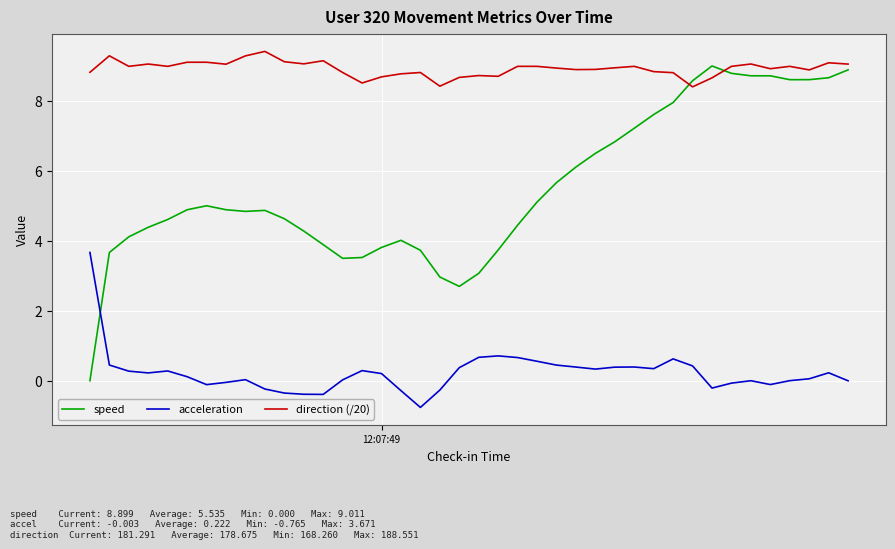

What is the sum of all speed values?

221.4